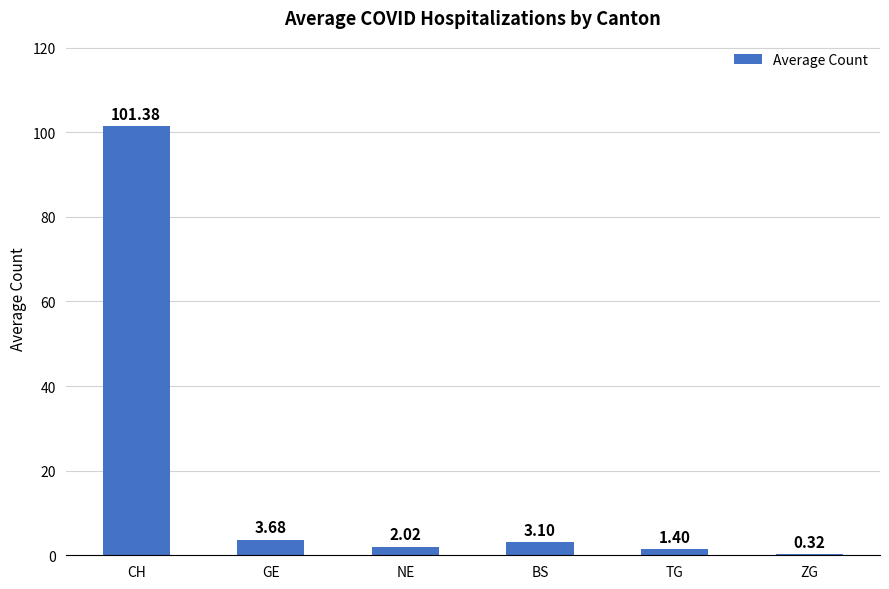

Where does the data first go above 3?

CH